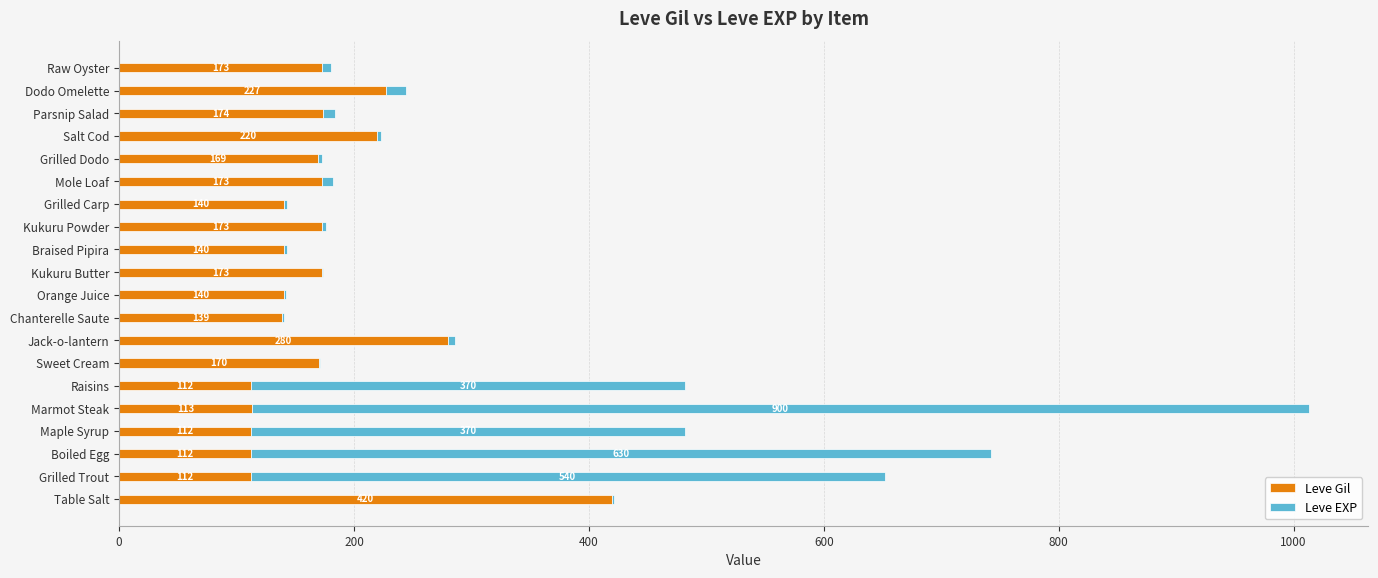

Where is Leve Gil nearest to the value 266?

Jack-o-lantern